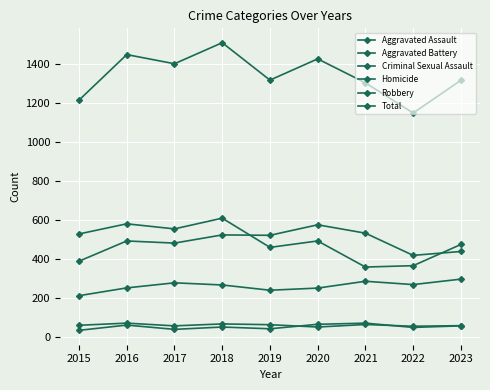

What is the value of the Total point at the 1st from the left?

1214